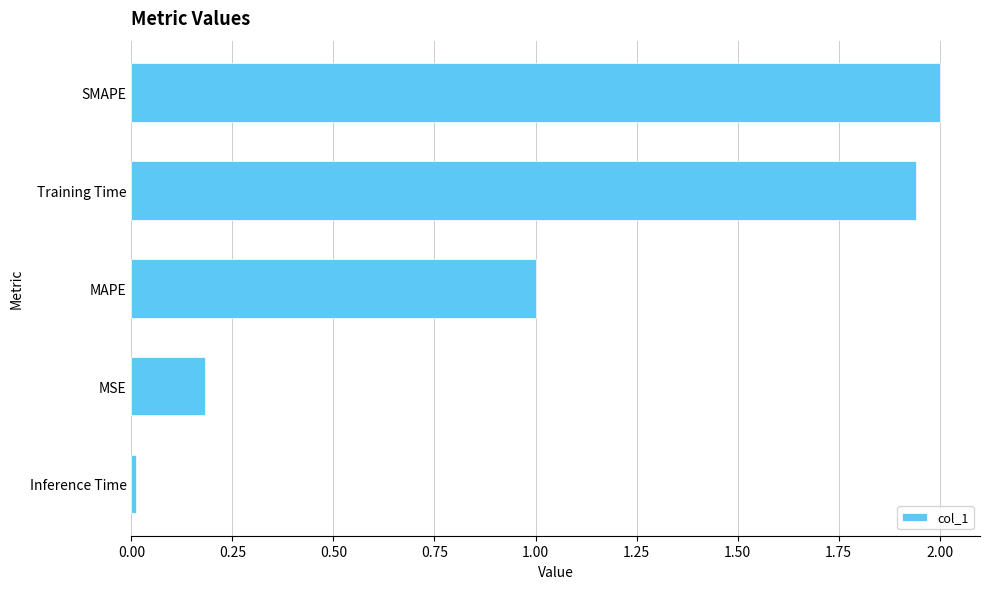

What is the greatest value displayed?

2.0